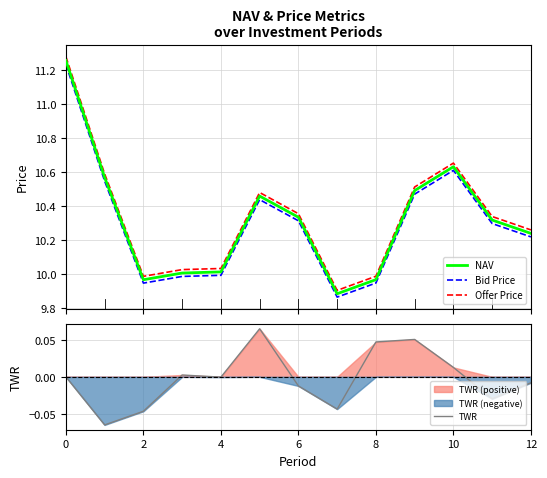

Which series has the widest spread of values?

Offer Price